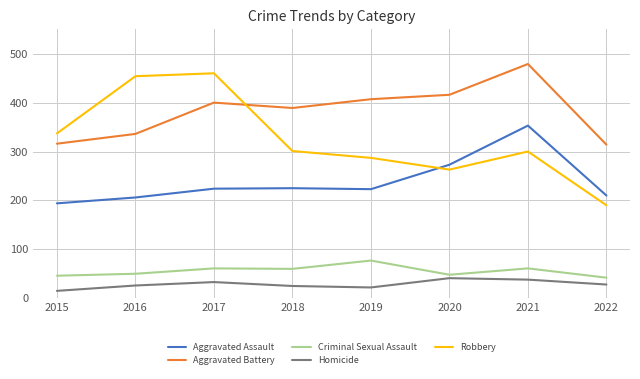

At which category does Aggravated Battery reach its first local valley?

2018